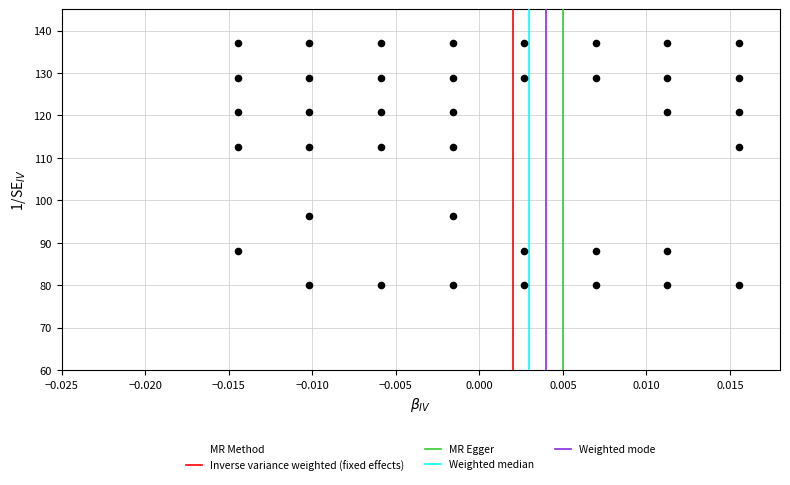

What is the range of Y values (max minus min)?

57.0